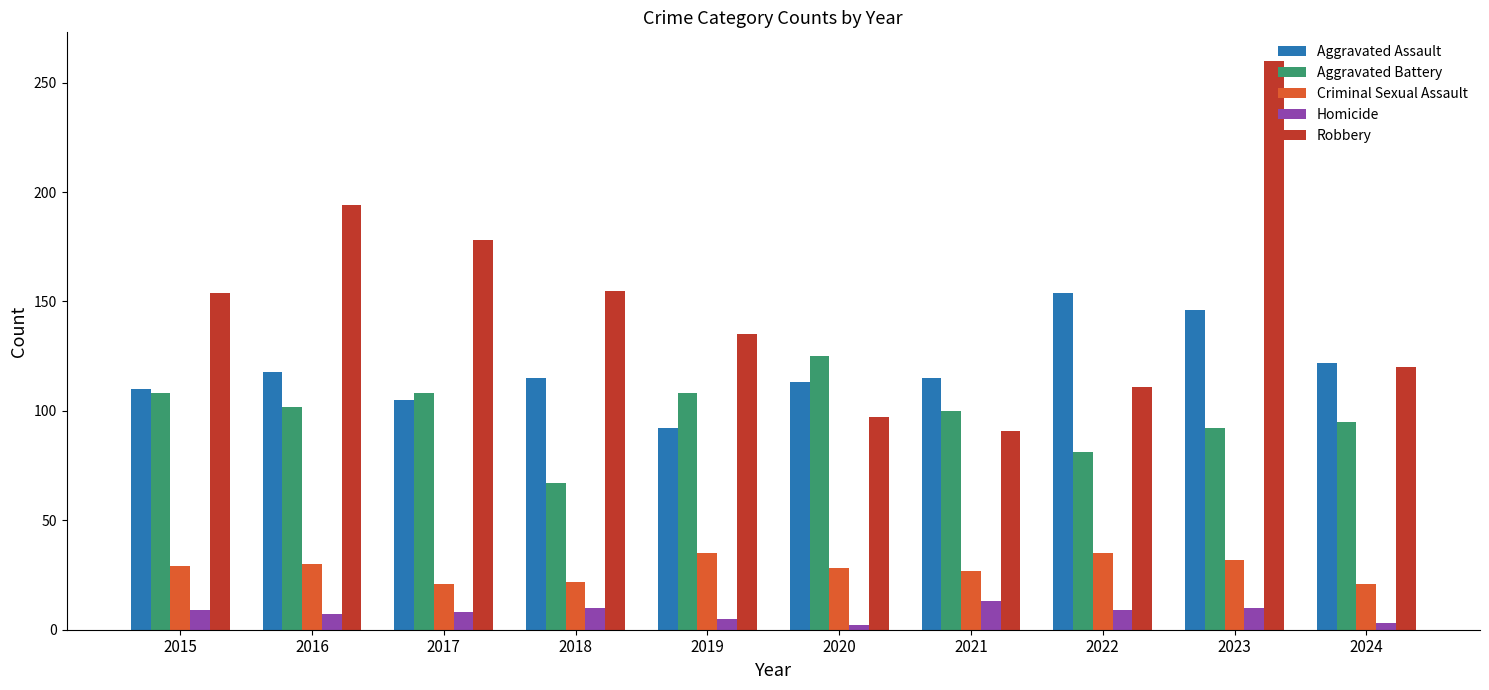

Which category has the highest value across all series?

2023